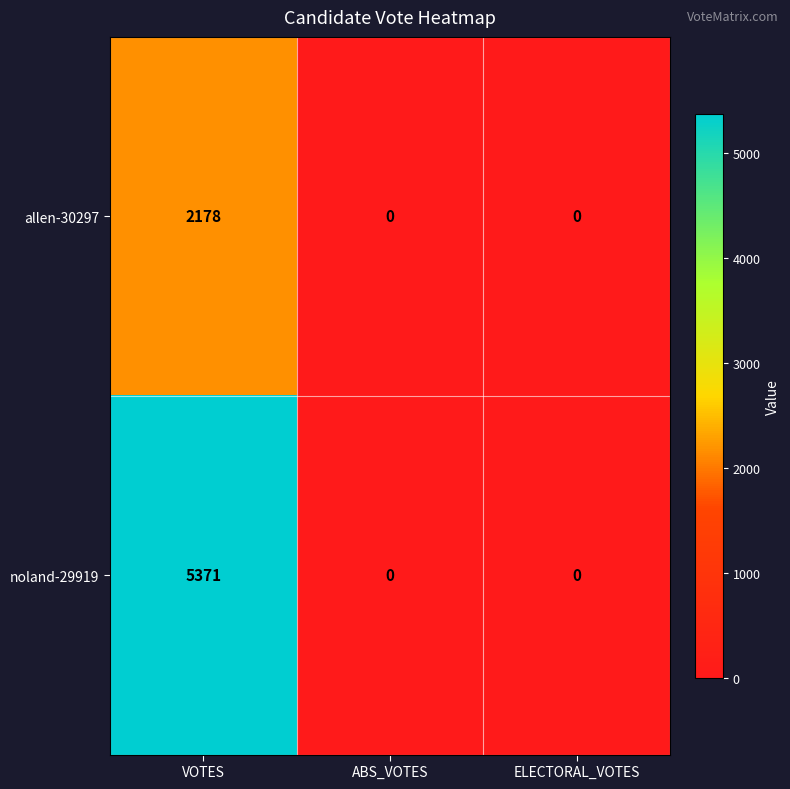

Which series has the largest range (max minus min)?

noland-29919